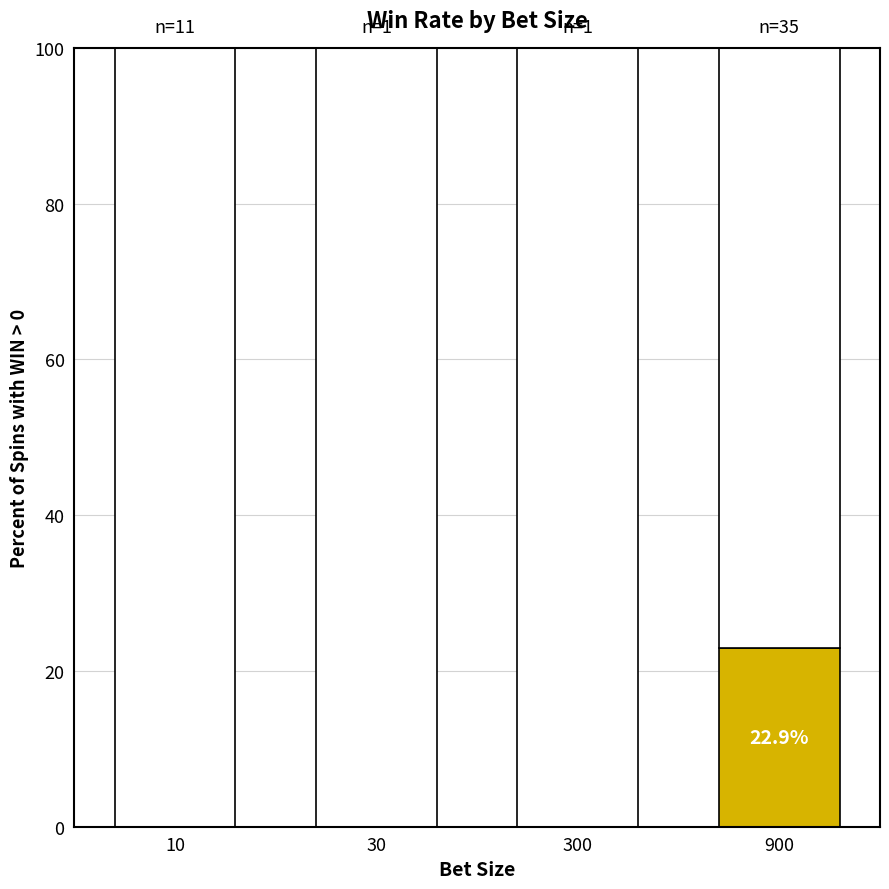

What is the total value across all series at 10?

100.0